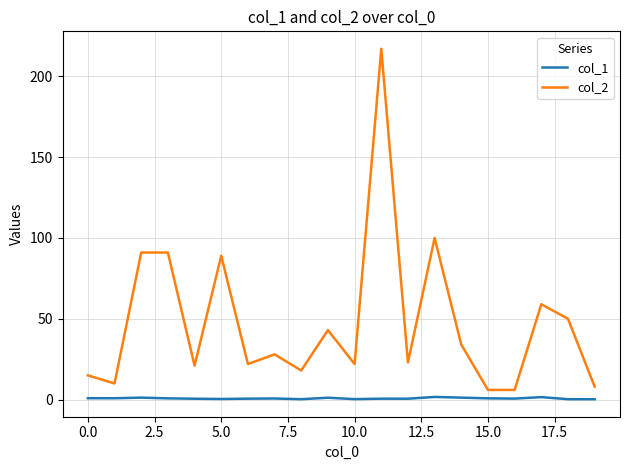

How many categories are shown in the chart?

20